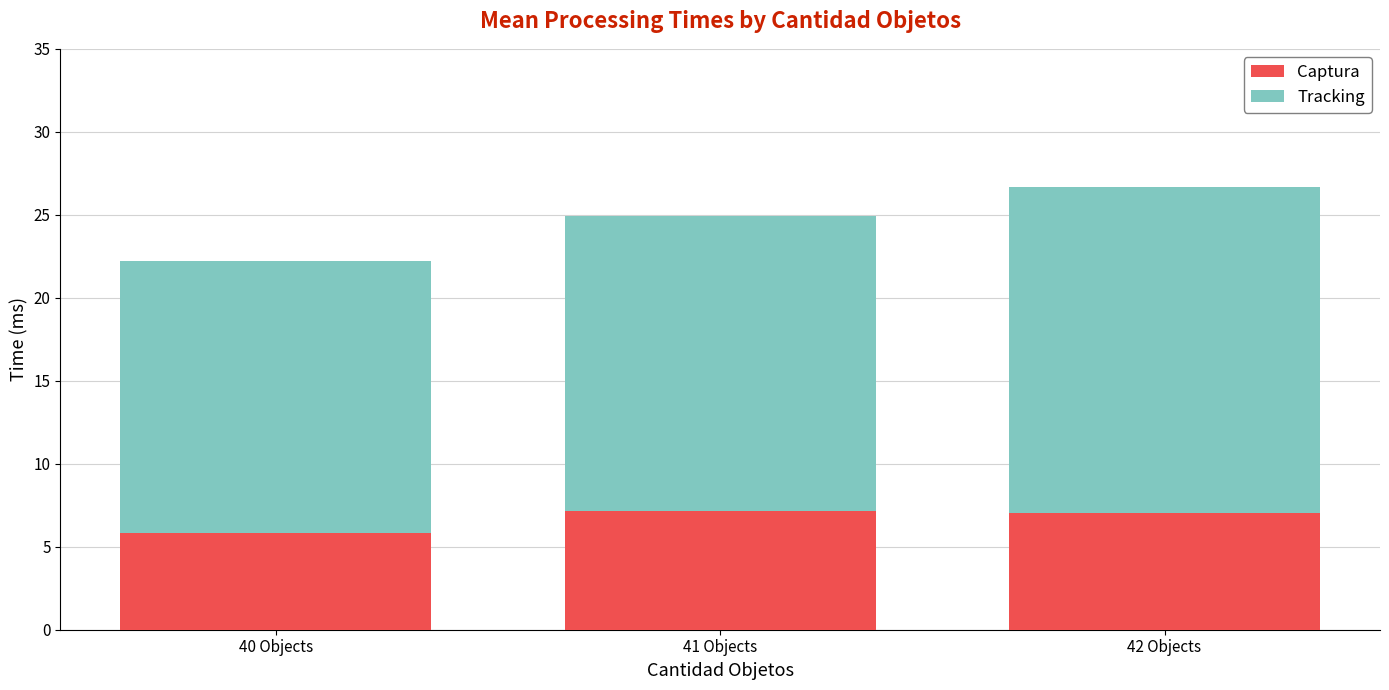

What is the value of the Captura bar at the 3rd from the left?

7.0